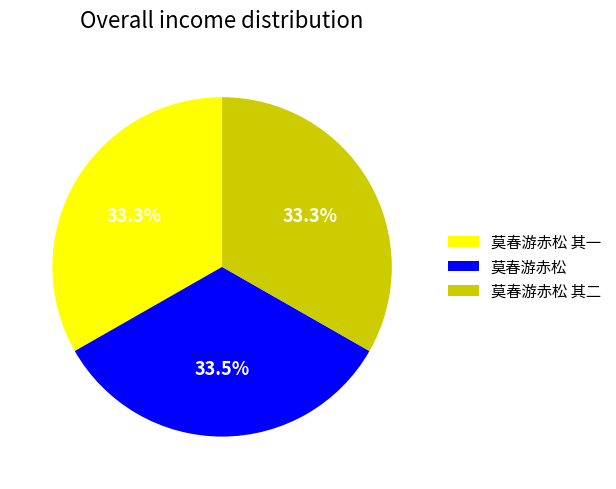

What portion of the pie excludes 莫春游赤松?

66.5%